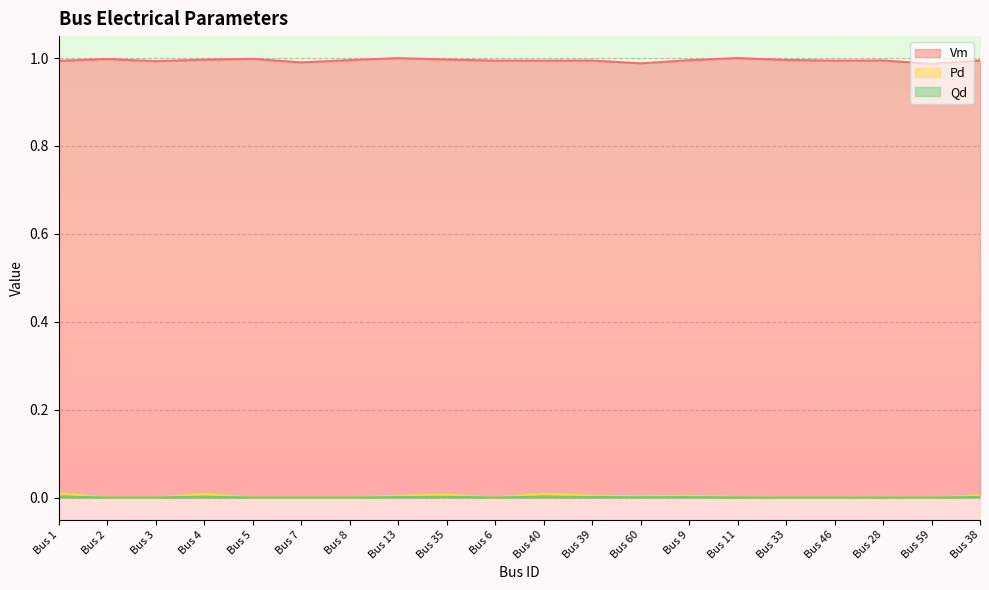

What are all the series names shown in the legend?

Vm, Pd, Qd